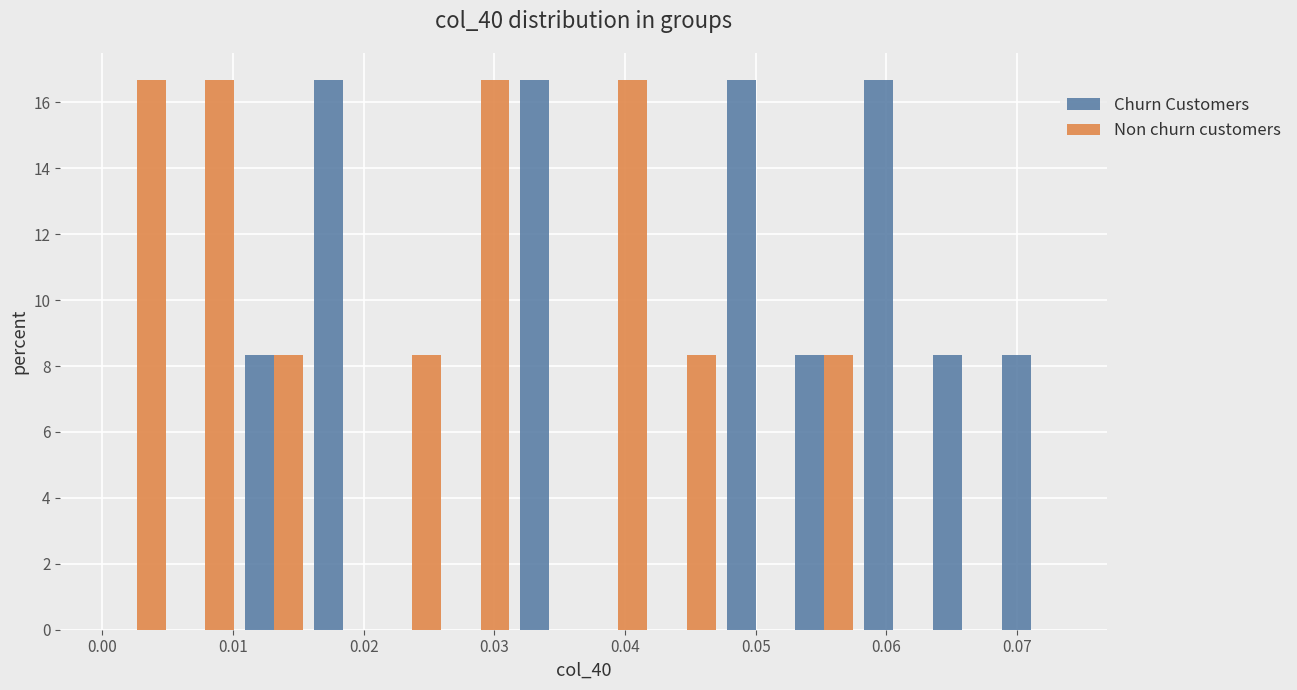

Reading left to right, transcribe this chart: for each range on the x-axis, give the height of each series' bar. Neither the bar edges nor the heights are printed on the chart, so give them approximately, as read against the axes.

0.000 to 0.005: Churn Customers=0	Non churn customers=16.6
0.005 to 0.011: Churn Customers=0	Non churn customers=16.6
0.011 to 0.016: Churn Customers=8.4	Non churn customers=8.4
0.016 to 0.021: Churn Customers=16.6	Non churn customers=0
0.021 to 0.026: Churn Customers=0	Non churn customers=8.4
0.026 to 0.032: Churn Customers=0	Non churn customers=16.6
0.032 to 0.037: Churn Customers=16.6	Non churn customers=0
0.037 to 0.042: Churn Customers=0	Non churn customers=16.6
0.042 to 0.047: Churn Customers=0	Non churn customers=8.4
0.047 to 0.053: Churn Customers=16.6	Non churn customers=0
0.053 to 0.058: Churn Customers=8.4	Non churn customers=8.4
0.058 to 0.063: Churn Customers=16.6	Non churn customers=0
0.063 to 0.068: Churn Customers=8.4	Non churn customers=0
0.068 to 0.074: Churn Customers=8.4	Non churn customers=0